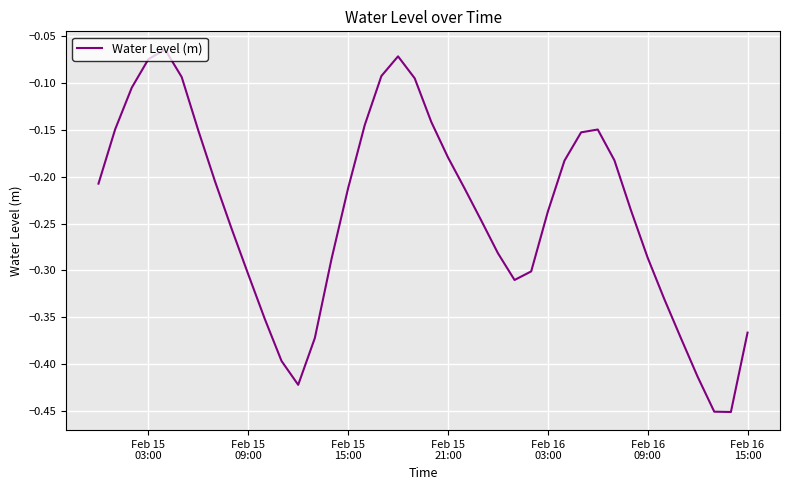

What is the difference between the maximum and minimum values?

0.4